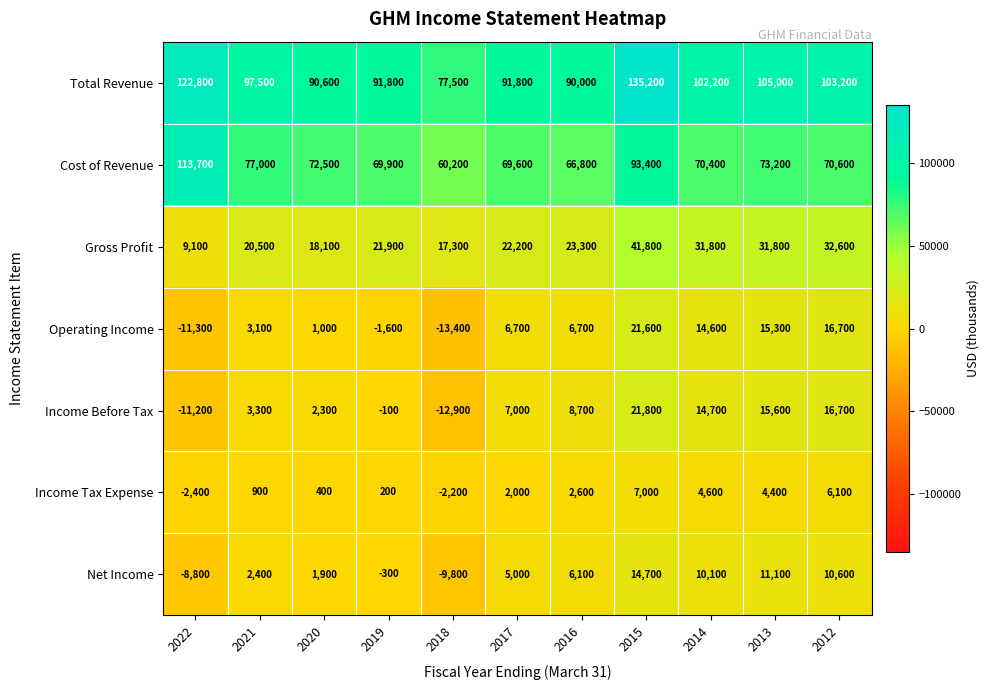

Read the Income Tax Expense value at 2019, to the nearest 10.

200